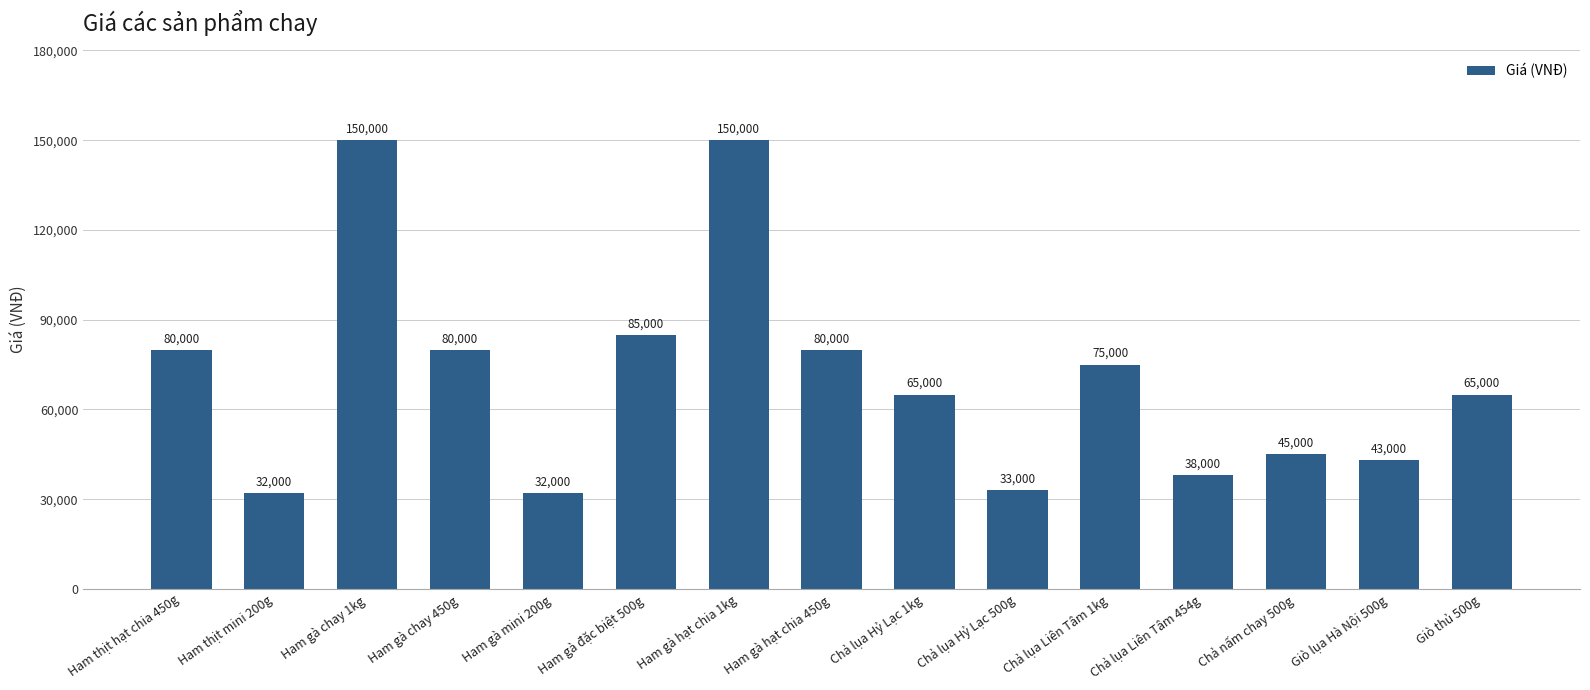

What value does the data have at Ham thịt hạt chia 450g?

80000